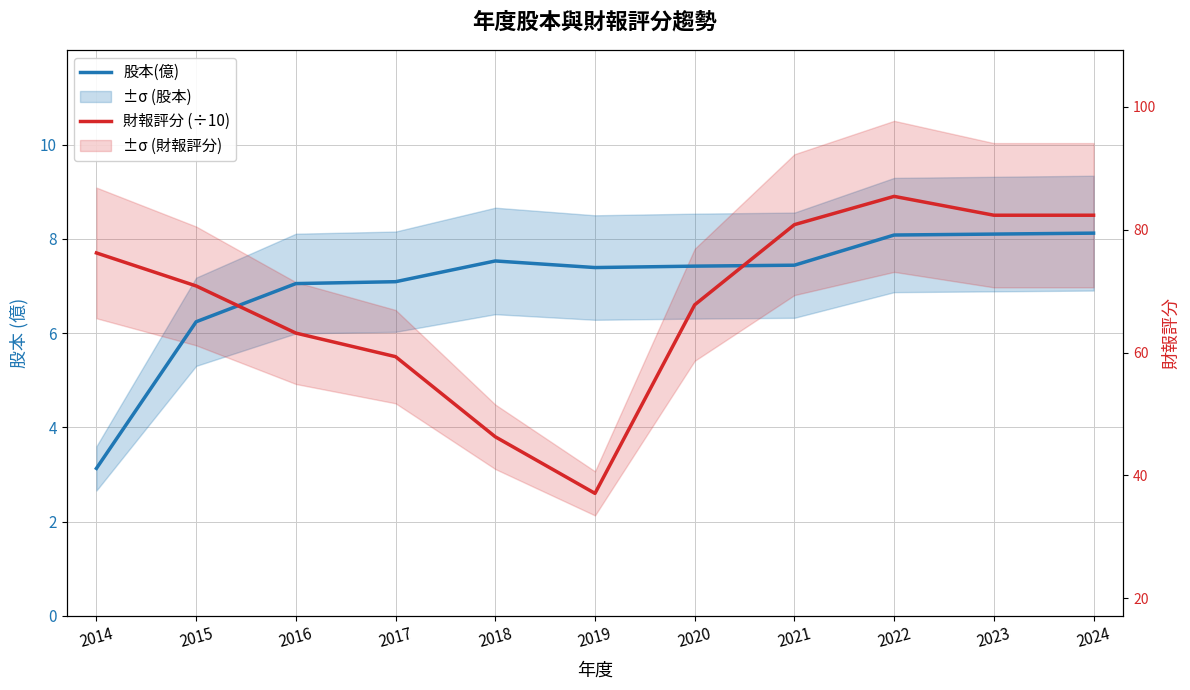

Reading right to left, extract all data points from this chart.

股本(億): 2024=8.1	2023=8.1	2022=8.1	2021=7.4	2020=7.4	2019=7.4	2018=7.5	2017=7.1	2016=7.0	2015=6.2	2014=3.1
財報評分 (÷10): 2024=8.5	2023=8.5	2022=8.9	2021=8.3	2020=6.6	2019=2.6	2018=3.8	2017=5.5	2016=6.0	2015=7.0	2014=7.7